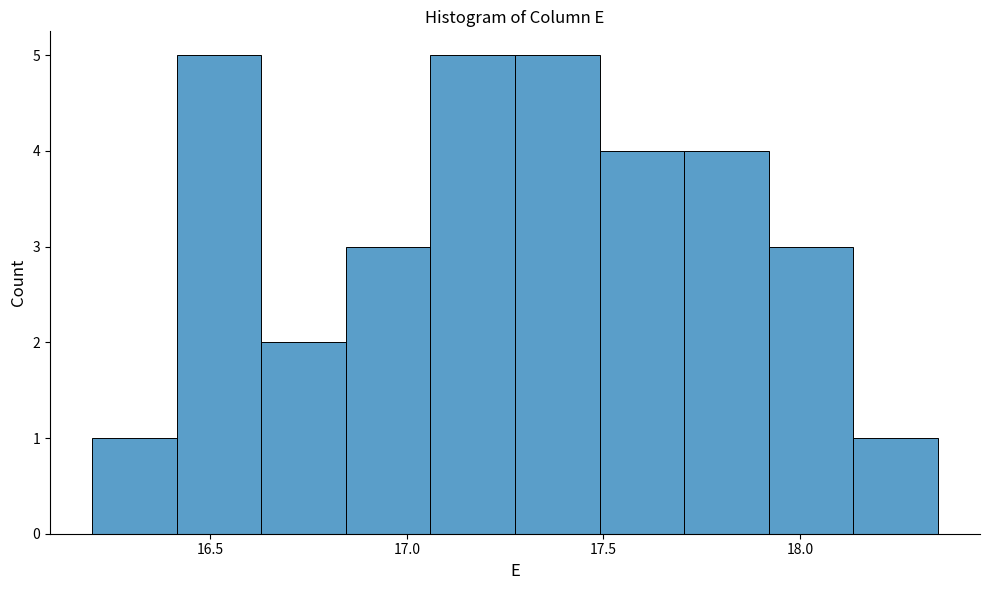

Reading left to right, transcribe this chart: for each bar, give the range it covers on the x-axis and its height. Neither the bar edges nor the heights are printed on the chart, so give them approximately, as read against the axes.

16.200 to 16.415: 1
16.415 to 16.630: 5
16.630 to 16.845: 2
16.845 to 17.060: 3
17.060 to 17.275: 5
17.275 to 17.490: 5
17.490 to 17.705: 4
17.705 to 17.920: 4
17.920 to 18.135: 3
18.135 to 18.350: 1